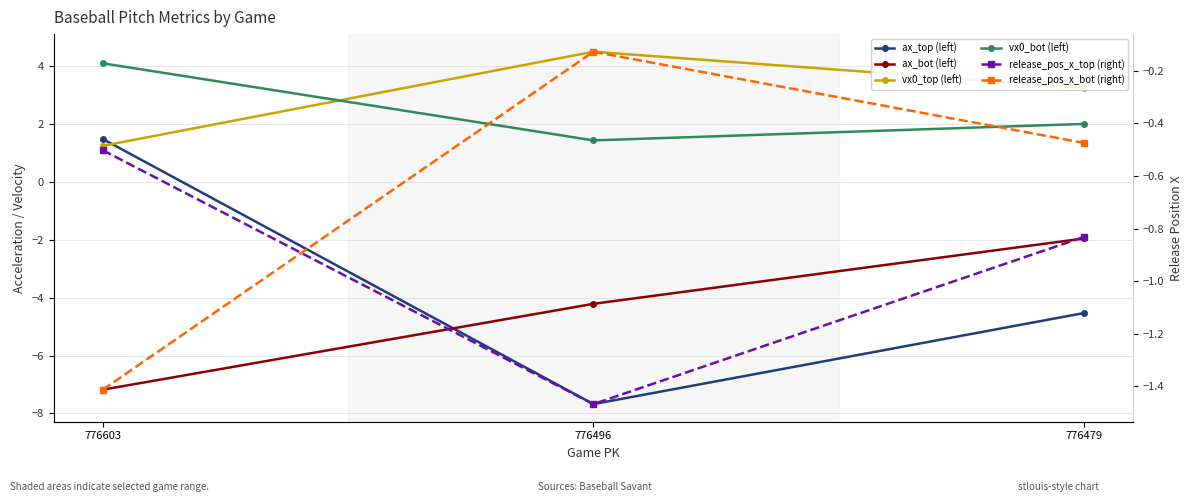

How many values in the vx0_bot (left) series exceed 2?

2